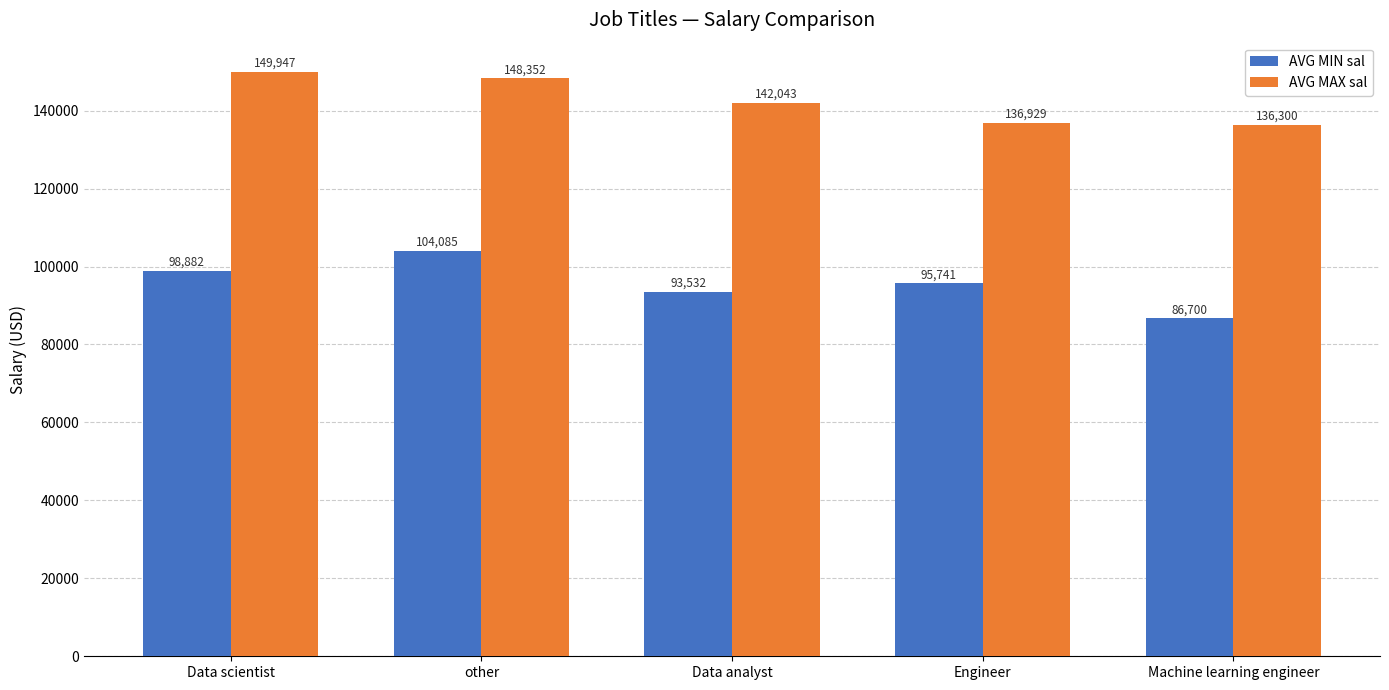

Are the bars grouped side by side (vs. stacked)?

Yes